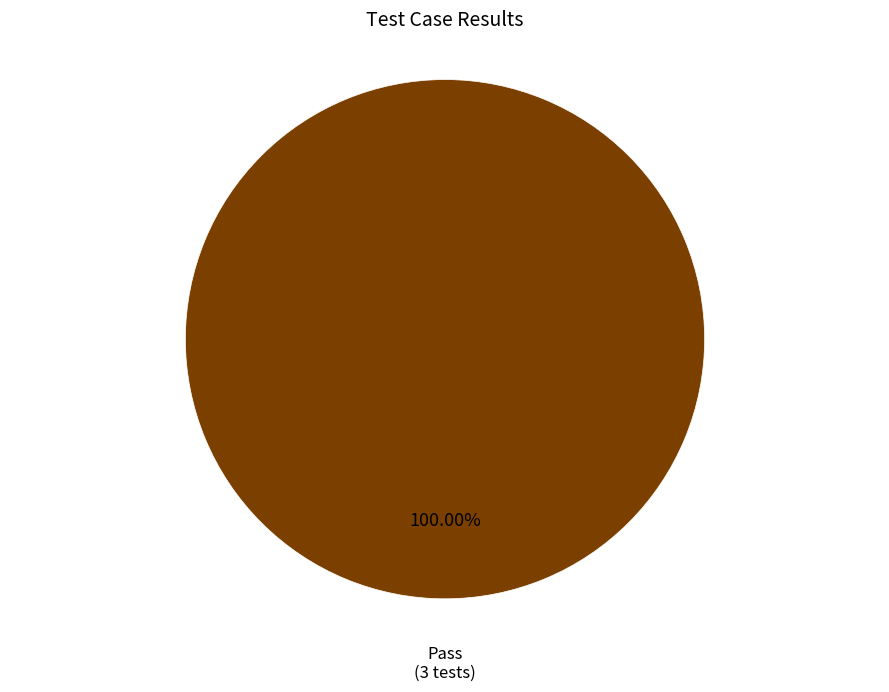

Does Pass represent more than half of the total?

Yes